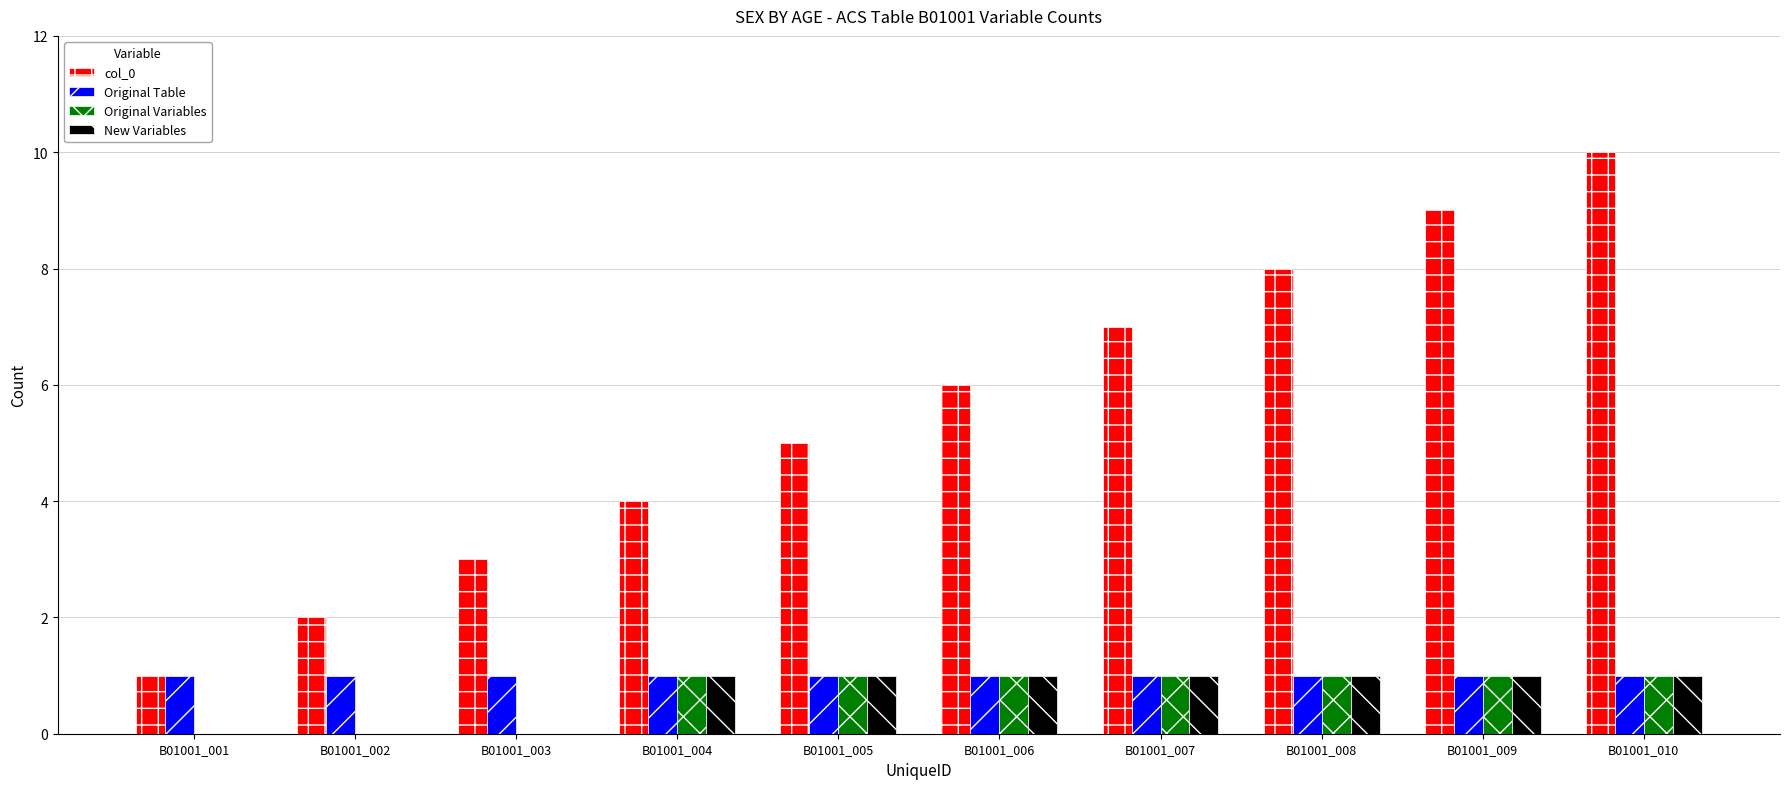

Reading left to right, list all the values displayed in this chart.

col_0: B01001_001=1	B01001_002=2	B01001_003=3	B01001_004=4	B01001_005=5	B01001_006=6	B01001_007=7	B01001_008=8	B01001_009=9	B01001_010=10
Original Table: B01001_001=1	B01001_002=1	B01001_003=1	B01001_004=1	B01001_005=1	B01001_006=1	B01001_007=1	B01001_008=1	B01001_009=1	B01001_010=1
Original Variables: B01001_001=0	B01001_002=0	B01001_003=0	B01001_004=1	B01001_005=1	B01001_006=1	B01001_007=1	B01001_008=1	B01001_009=1	B01001_010=1
New Variables: B01001_001=0	B01001_002=0	B01001_003=0	B01001_004=1	B01001_005=1	B01001_006=1	B01001_007=1	B01001_008=1	B01001_009=1	B01001_010=1